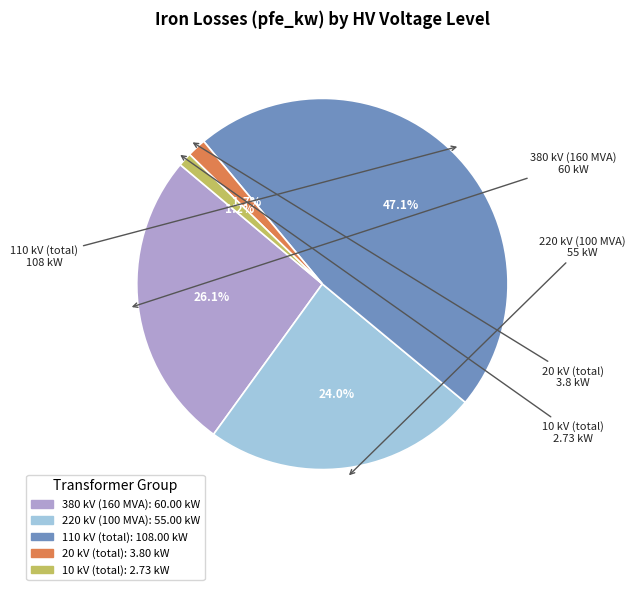

Does any single category account for the majority?

No